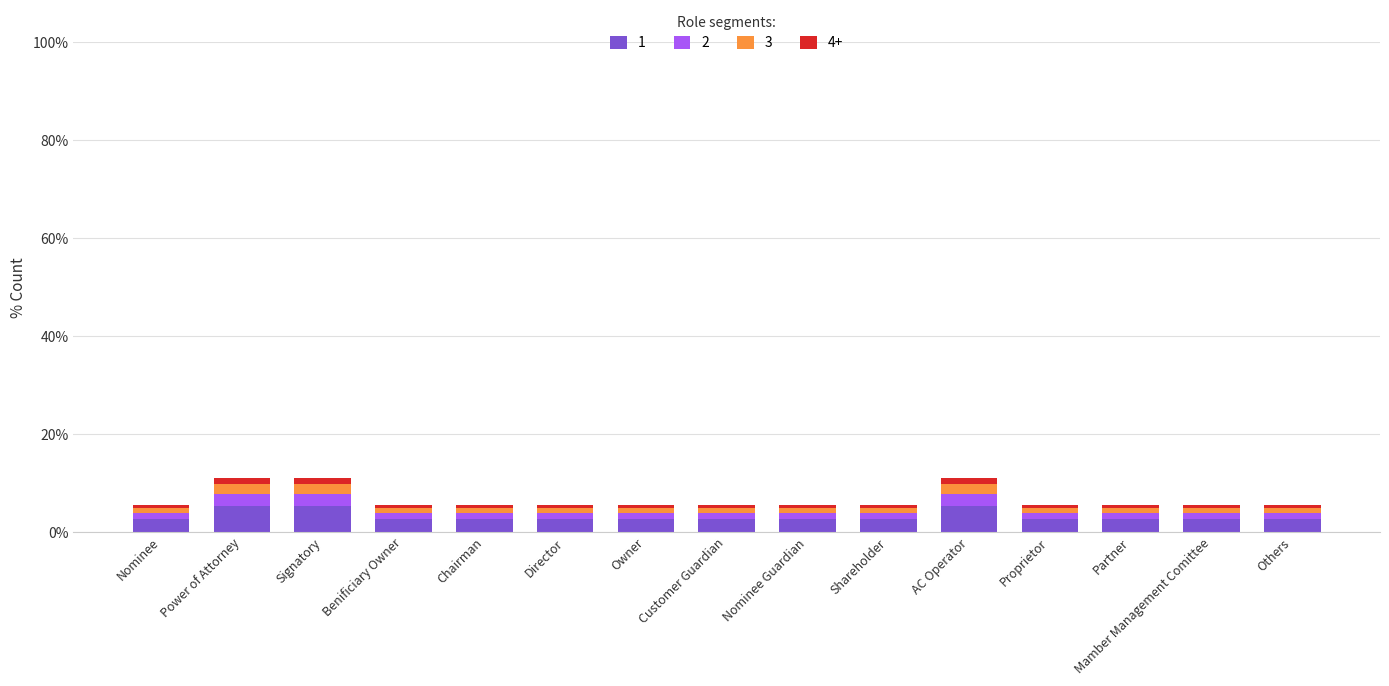

What is the lowest value of the 1 series?

2.7